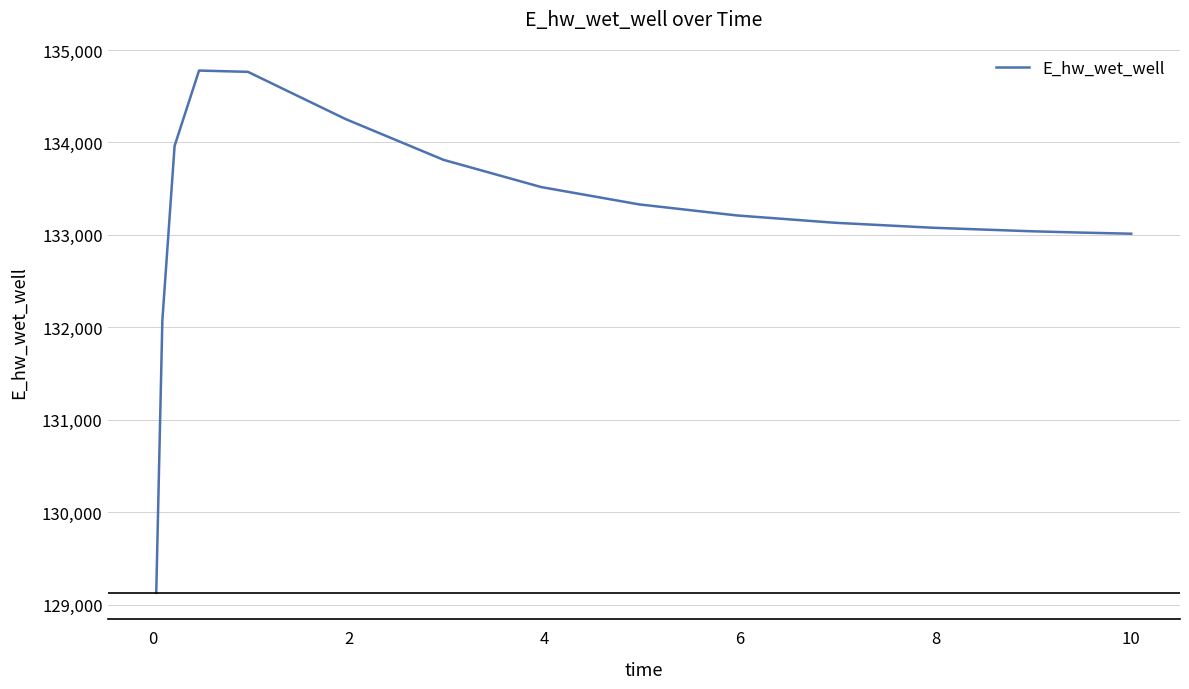

What is the sum of all values?

1998117.1